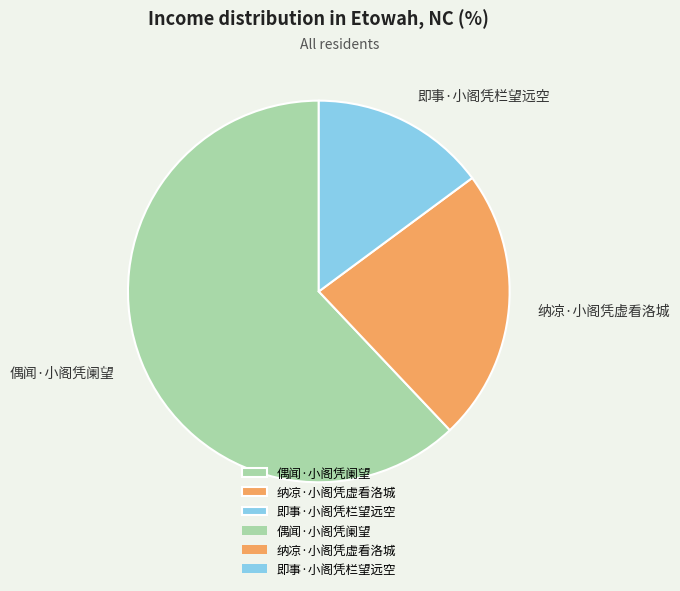

Is it true that 即事·小阁凭栏望远空 is 15% of the pie?

True